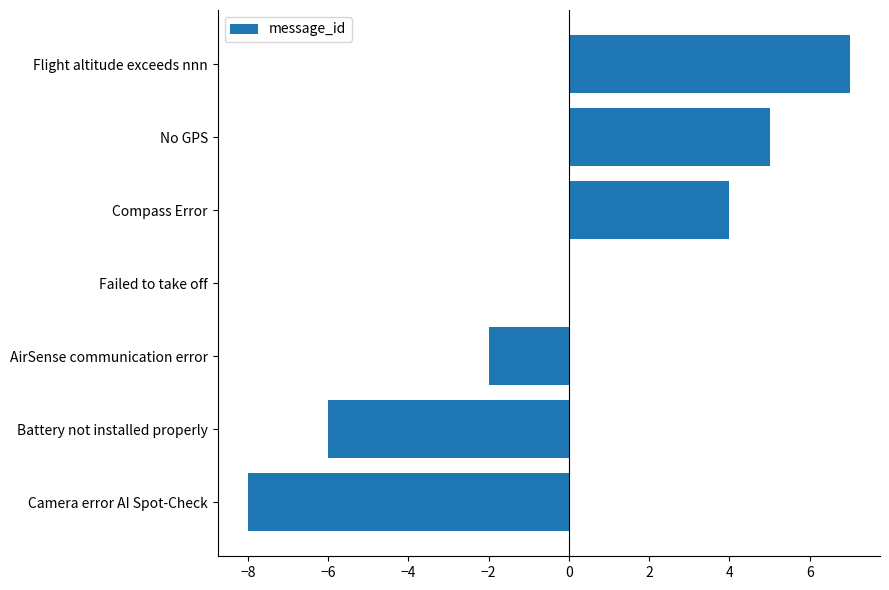

Reading bottom to top, transcribe all the data shown in this chart.

Camera error AI Spot-Check=-8	Battery not installed properly=-6	AirSense communication error=-2	Failed to take off=0	Compass Error=4	No GPS=5	Flight altitude exceeds nnn=7